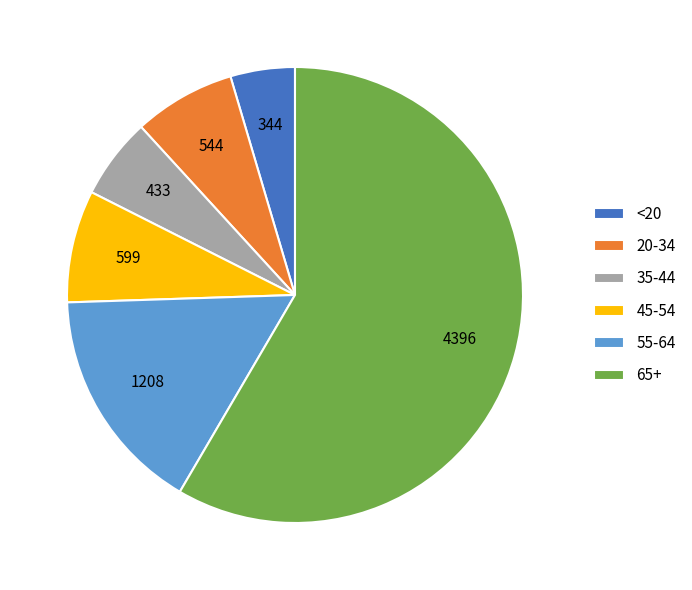

Is the sum of 55-64 and 20-34 greater than half?

No